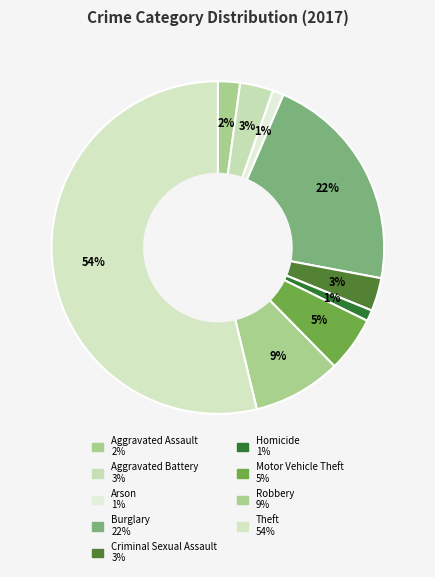

Does Robbery account for over 50% of the chart?

No